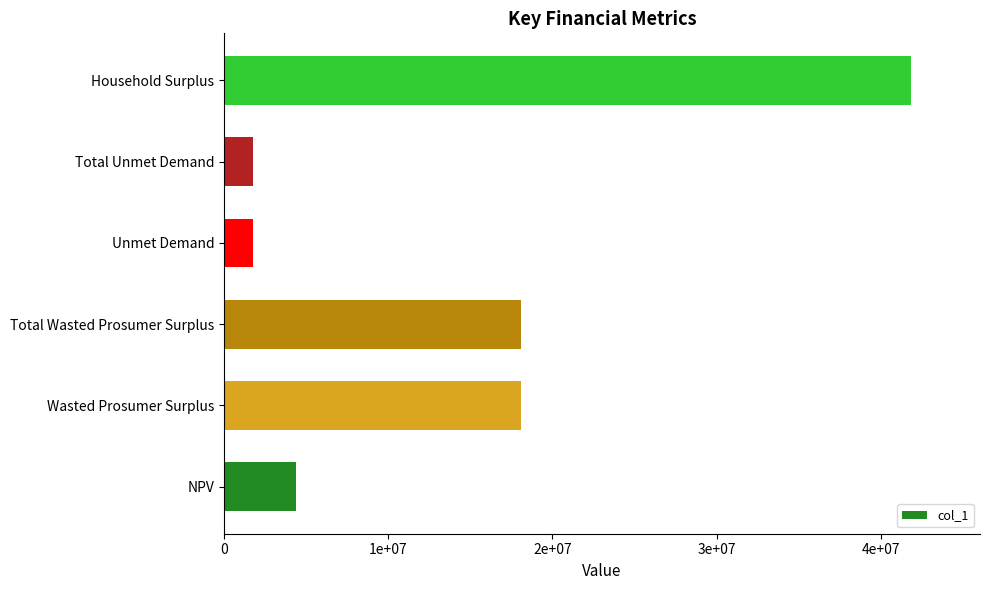

Does the chart contain any negative values?

No